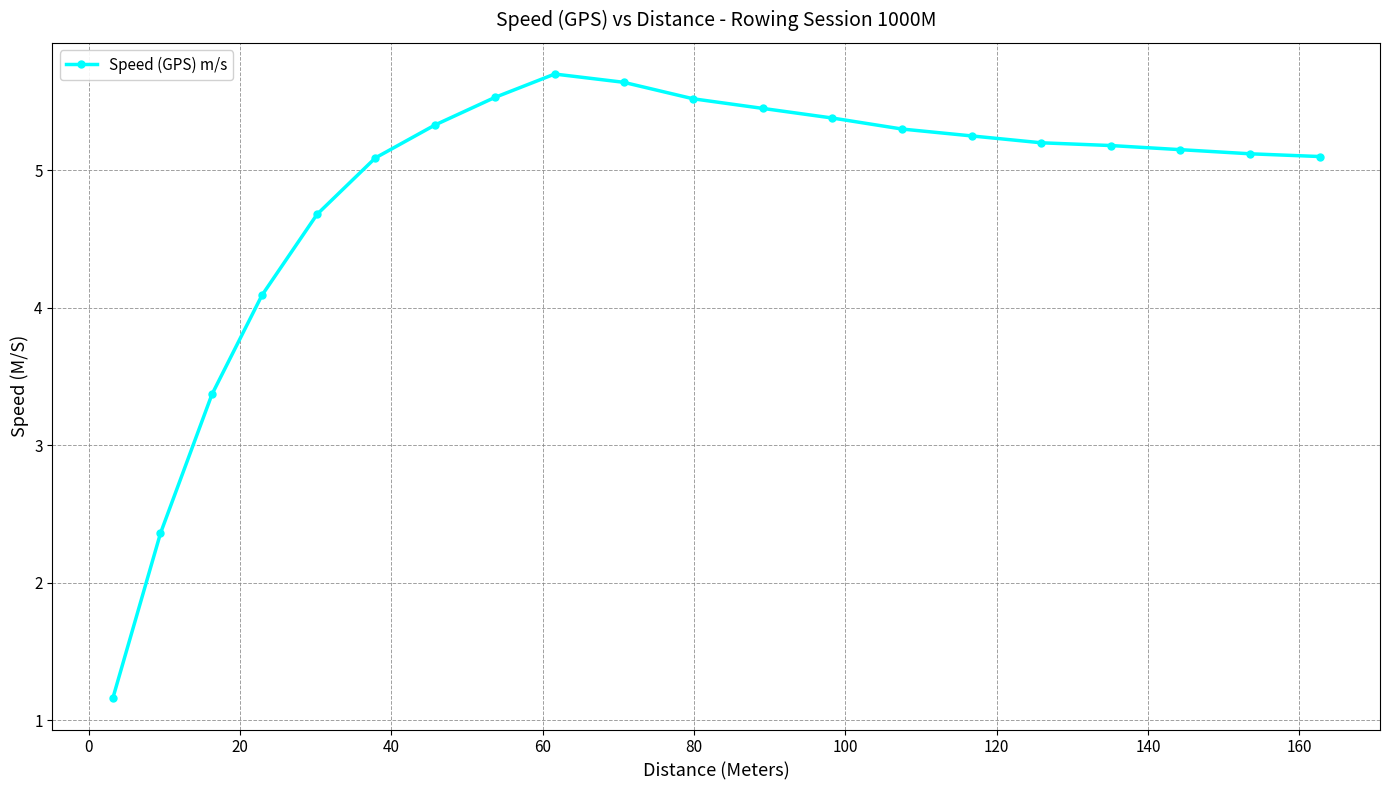

What is the value of the 10th point from the left?

5.6